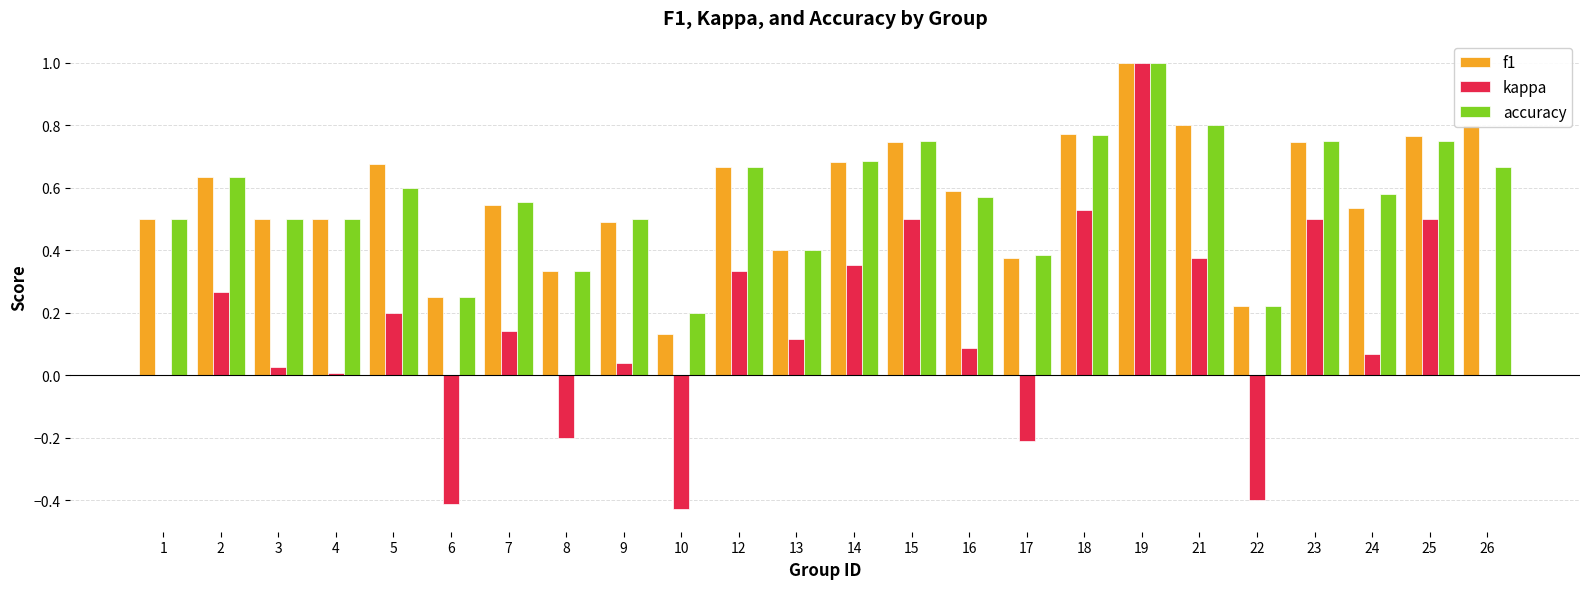

Is it true that kappa equals 0.2 at 13?

False